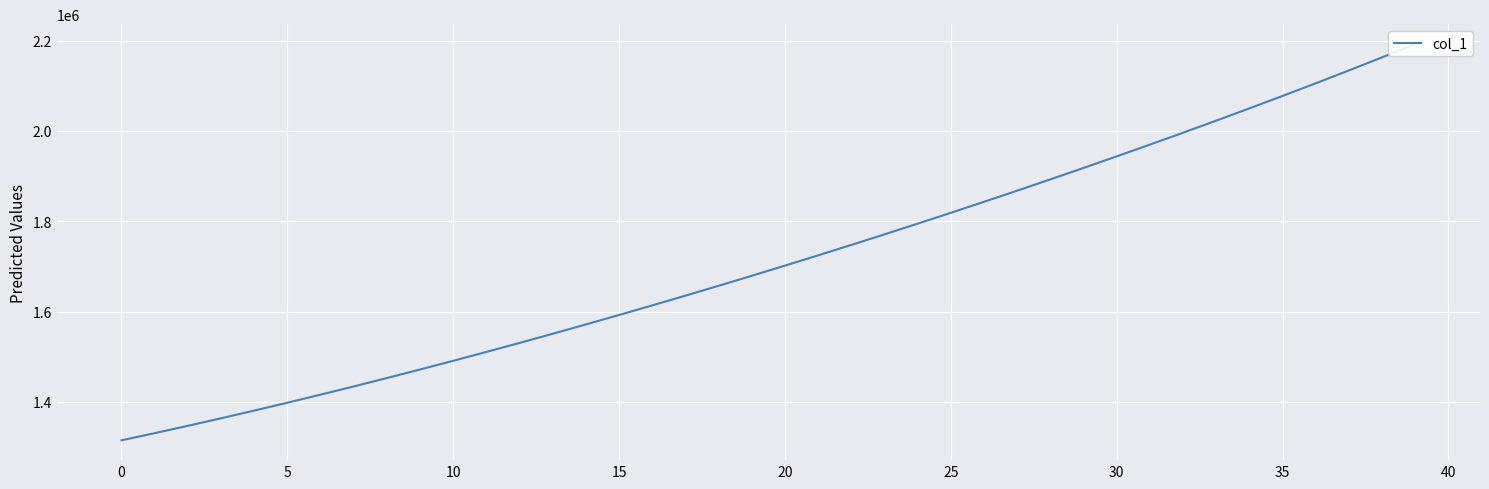

Is it true that the value at 29 is 3363641.9?

False